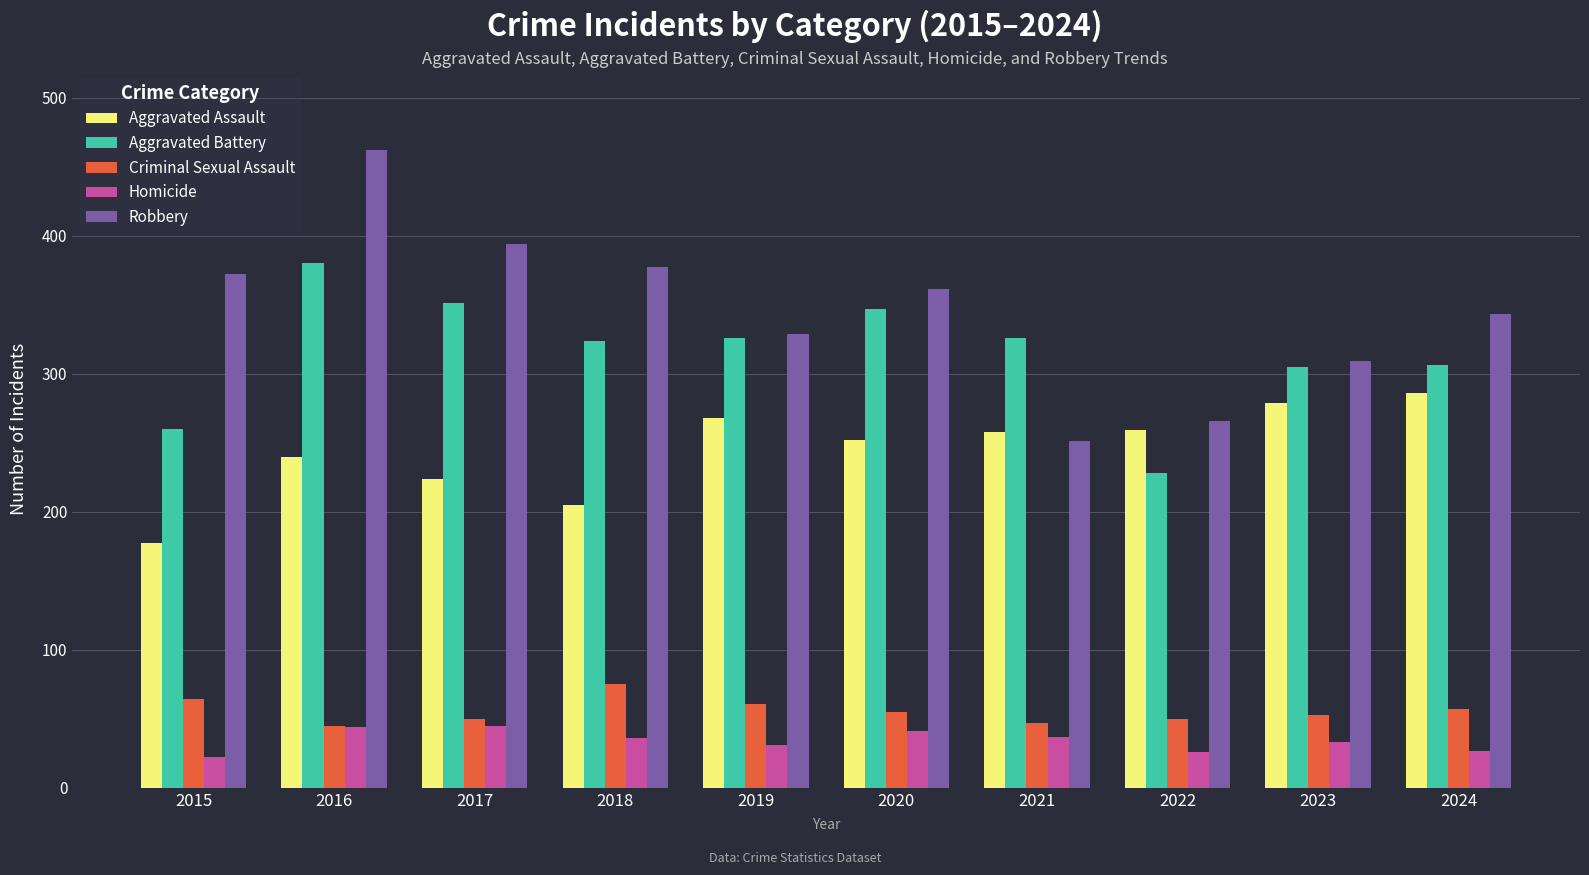

Is it true that Homicide equals 14 at 2019?

False